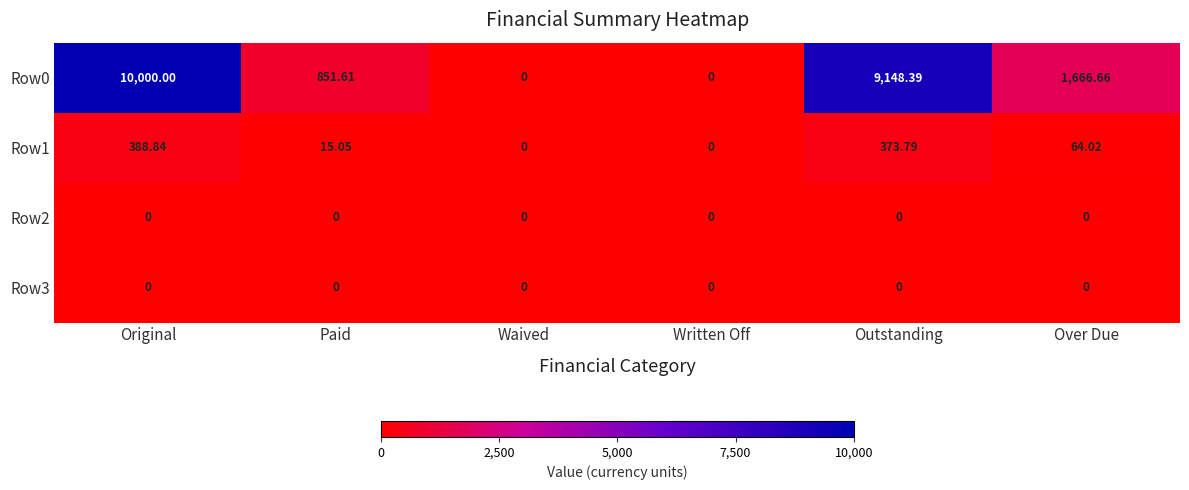

Is the value of Row0 at Original greater than the value of Row2 at Original?

Yes